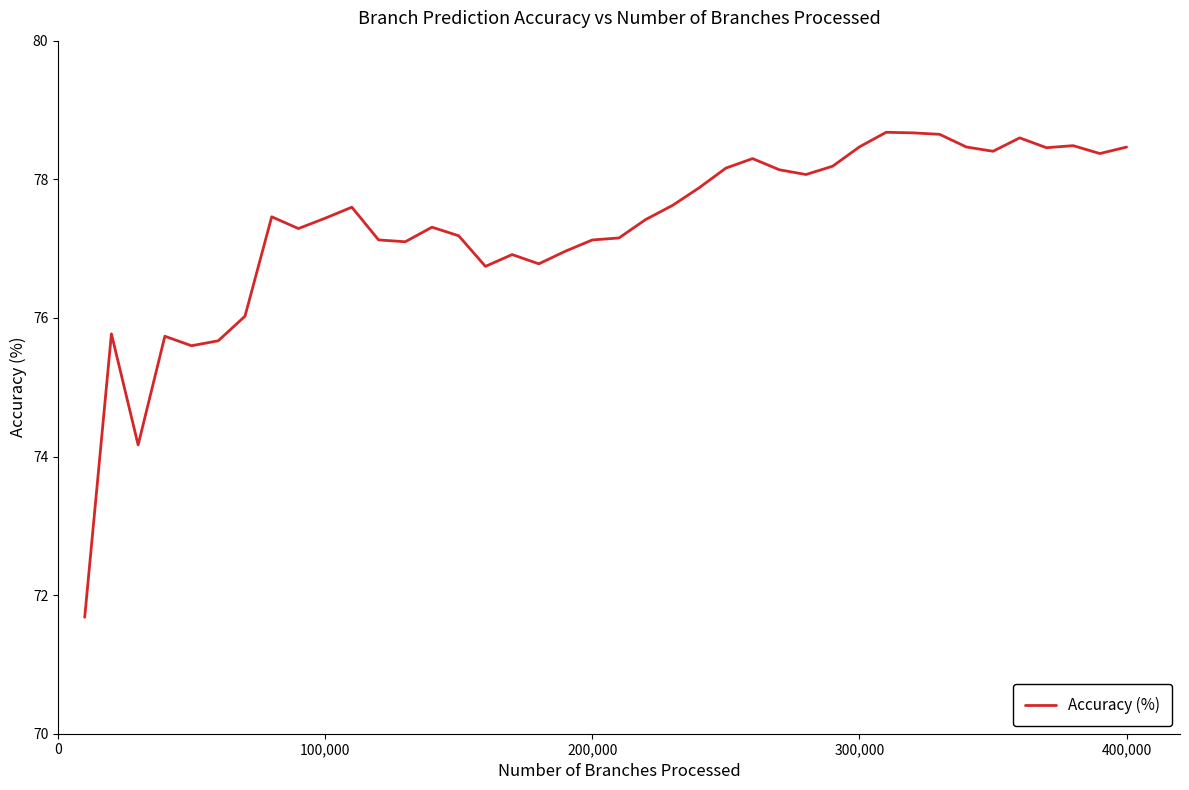

What is the minimum value shown in the chart?

71.7